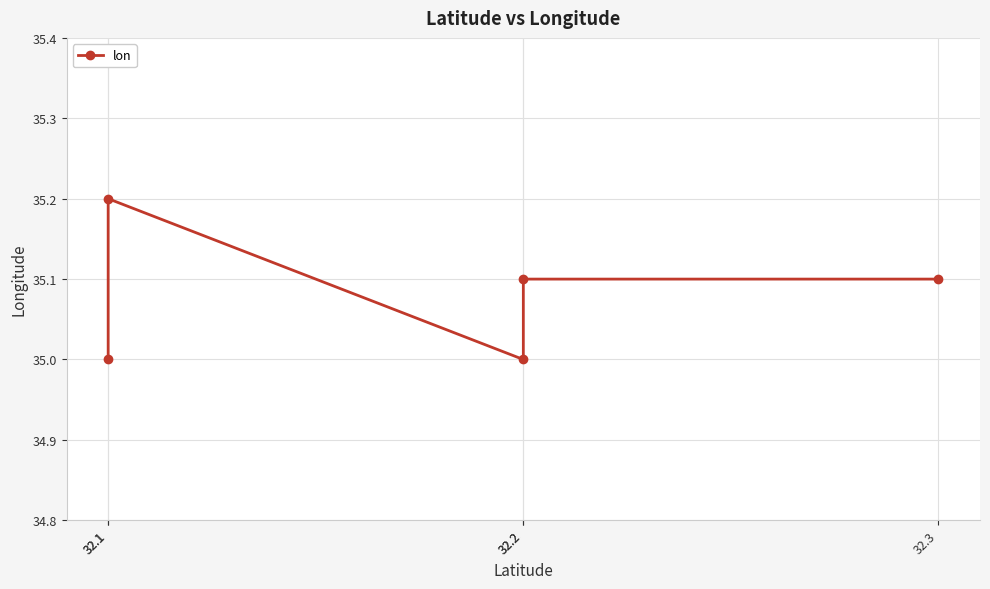

Which category has the lowest value across all series?

32.1